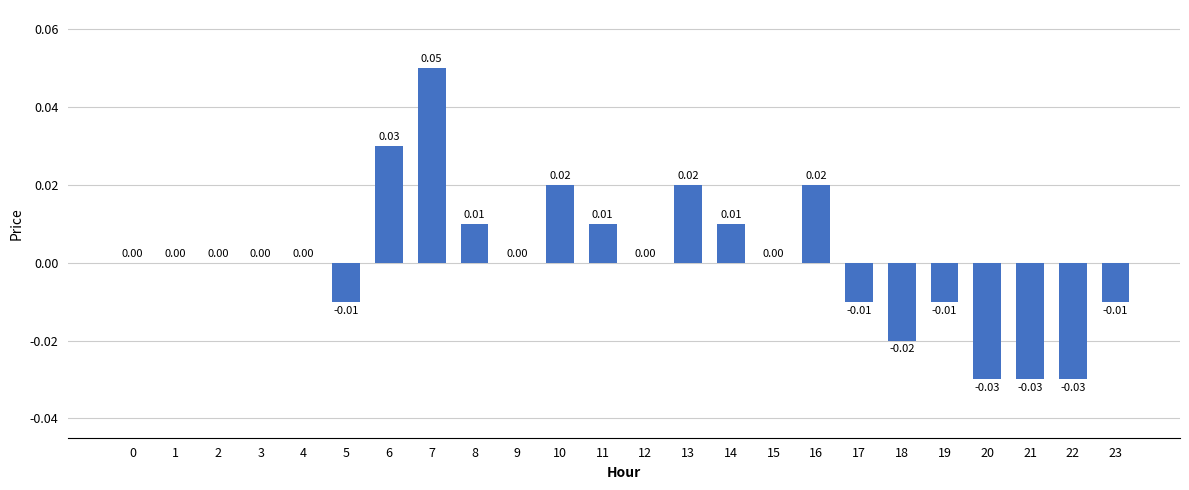

Which has a higher value, 22 or 18?

18